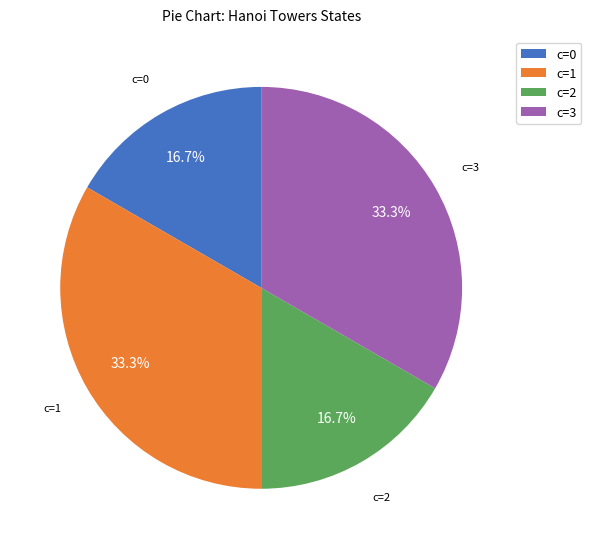

To the nearest percent, what is the average slice percentage?

25%